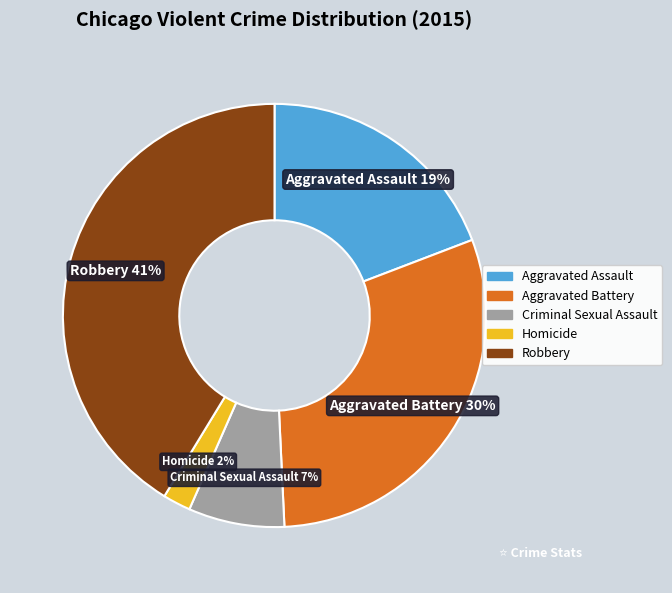

To the nearest percent, what portion does Aggravated Assault represent?

19%